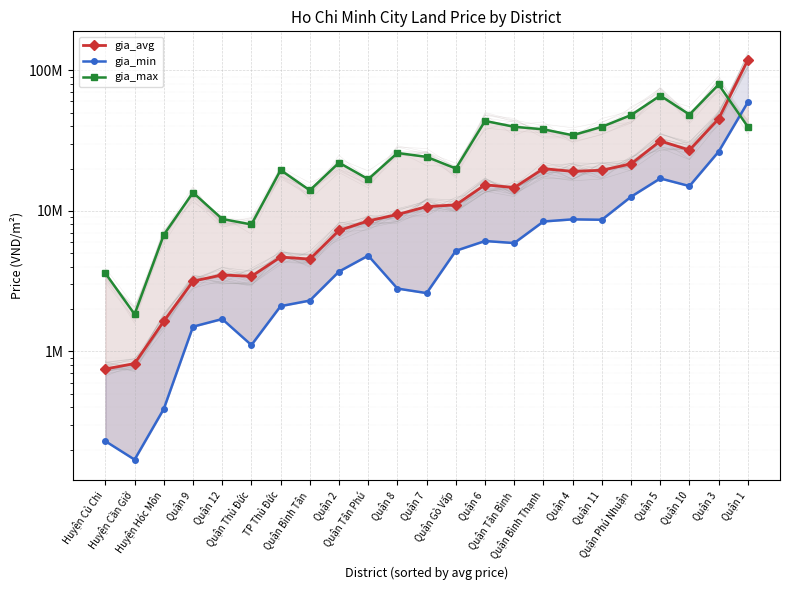

Where is the first local minimum for gia_avg?

Quận Thủ Đức